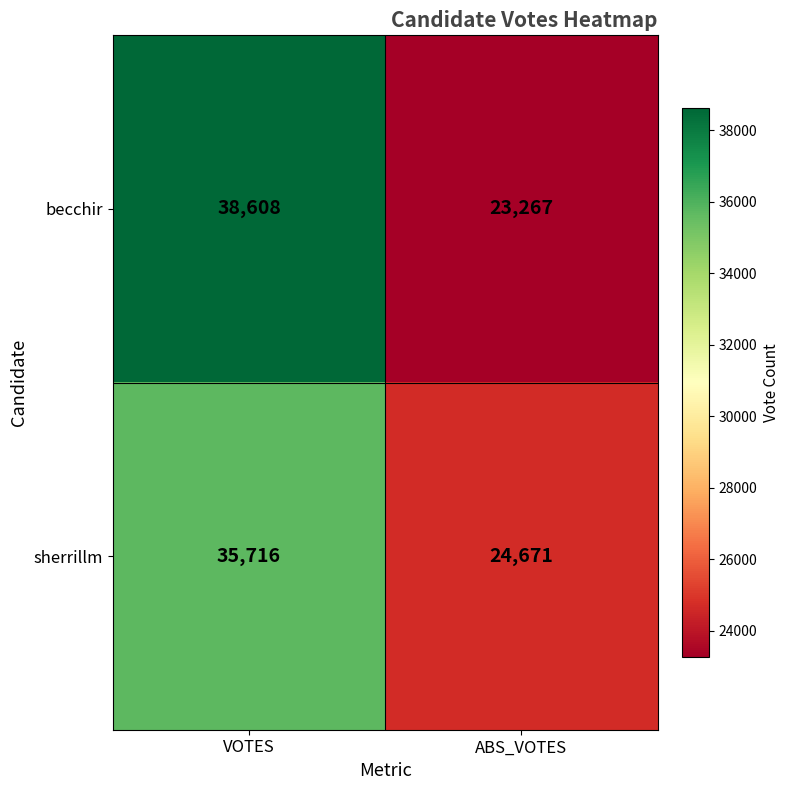

What is the difference between the sherrillm values at ABS_VOTES and VOTES?

11045